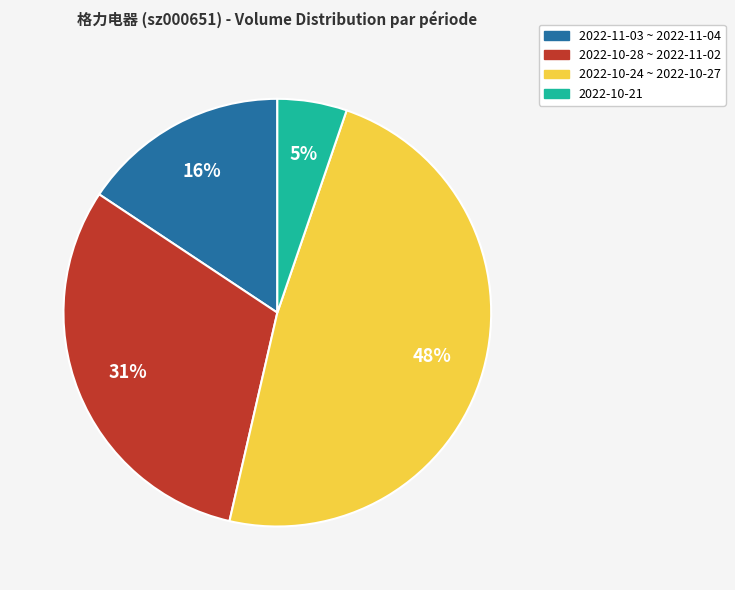

To the nearest percent, what is the average slice percentage?

25%